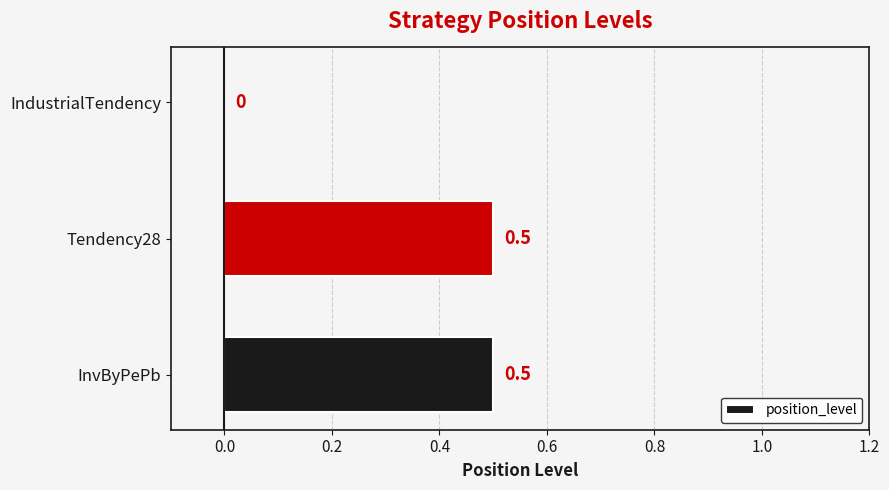

What is the maximum value shown in the chart?

0.5